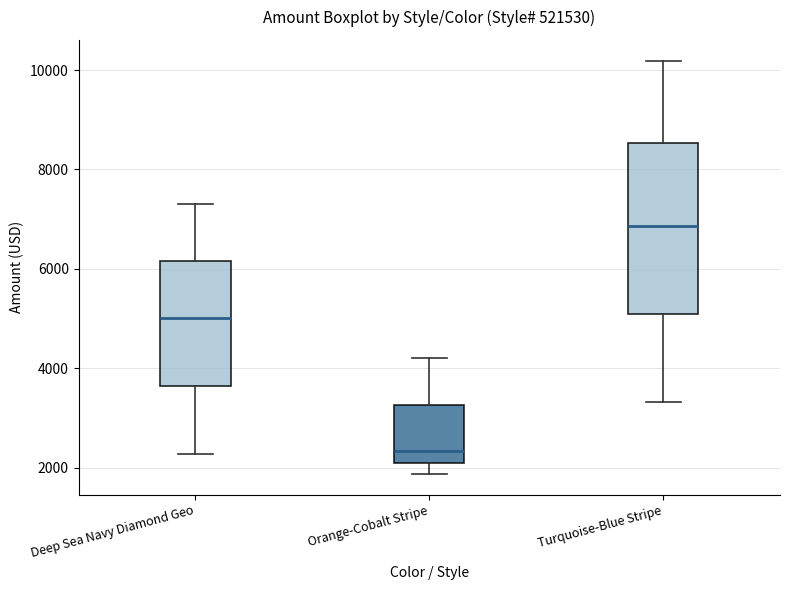

Which box's median line is the lowest?

Orange-Cobalt Stripe